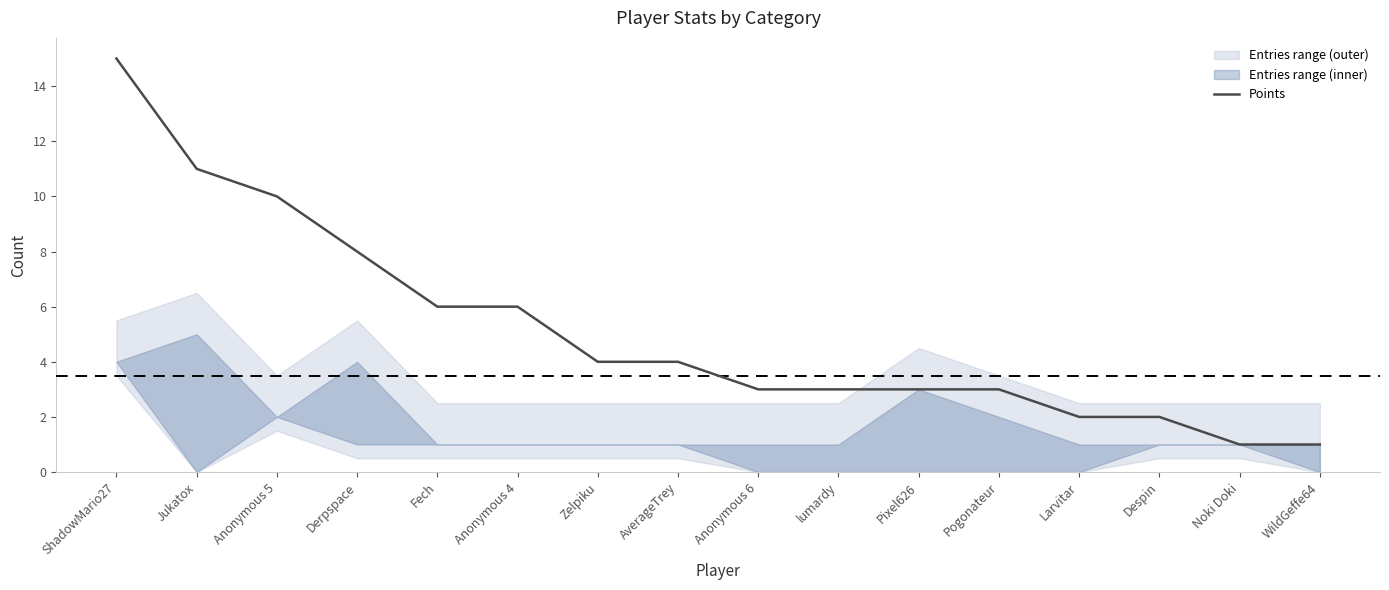

Which category has the lowest value across all series?

Noki Doki